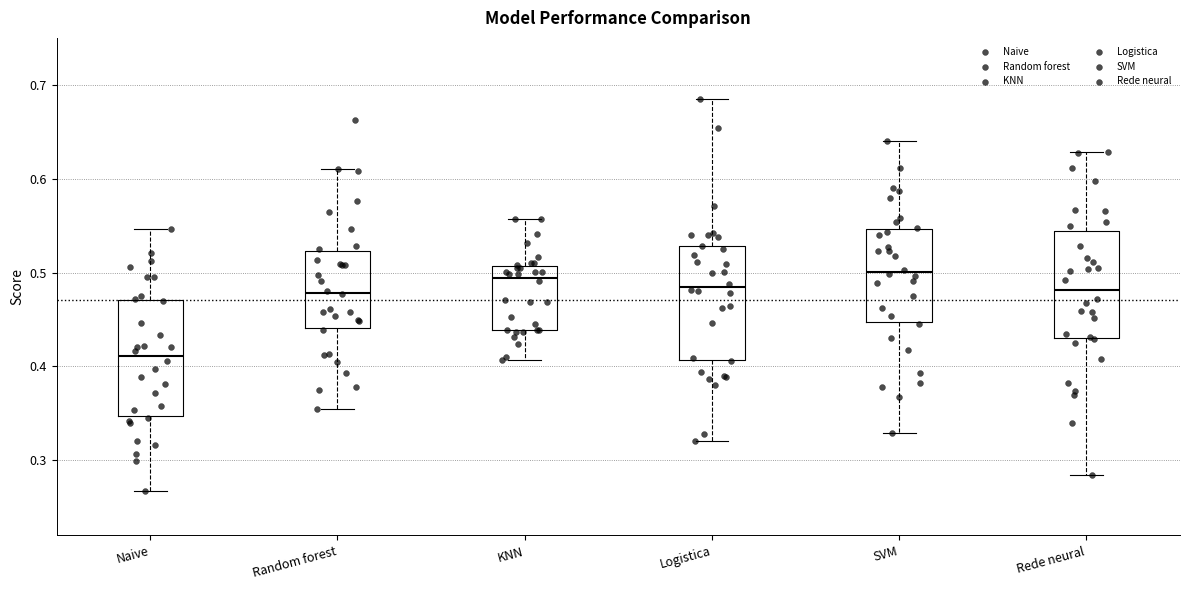

Reading left to right, transcribe this box plot: for each box, give where its median line is, the range the box spans, and where its two whiskers end, as read against the y-axis. The values are not printed on the chart, so give them approximately, as read against the axis.

Naive: median 0.41, box 0.35 to 0.47, whiskers 0.27 to 0.55
Random forest: median 0.48, box 0.44 to 0.52, whiskers 0.35 to 0.61
KNN: median 0.49, box 0.44 to 0.51, whiskers 0.41 to 0.56
Logistica: median 0.48, box 0.41 to 0.53, whiskers 0.32 to 0.69
SVM: median 0.50, box 0.45 to 0.55, whiskers 0.33 to 0.64
Rede neural: median 0.48, box 0.43 to 0.54, whiskers 0.28 to 0.63